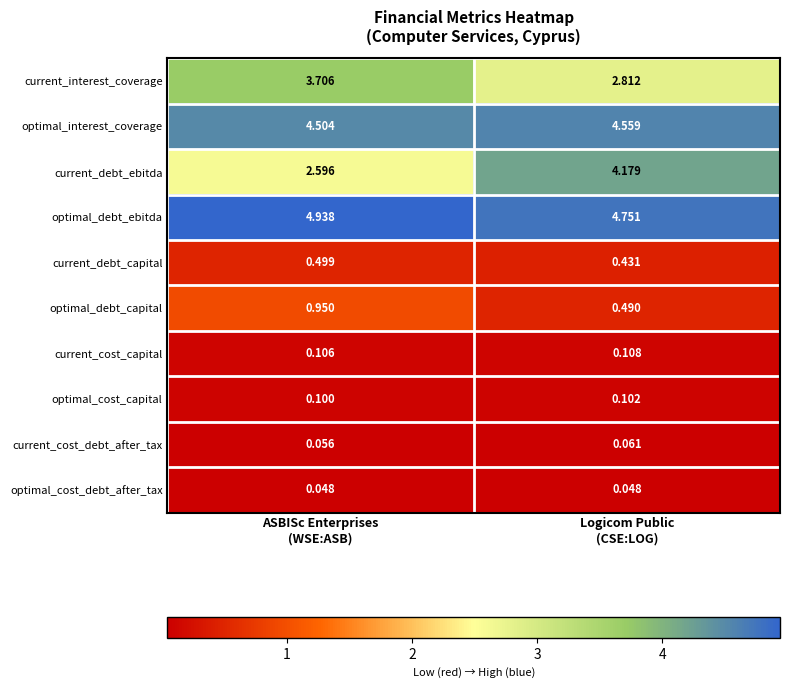

Rank the series by their maximum value, from highest to lowest.

optimal_debt_ebitda, optimal_interest_coverage, current_debt_ebitda, current_interest_coverage, optimal_debt_capital, current_debt_capital, current_cost_capital, optimal_cost_capital, current_cost_debt_after_tax, optimal_cost_debt_after_tax